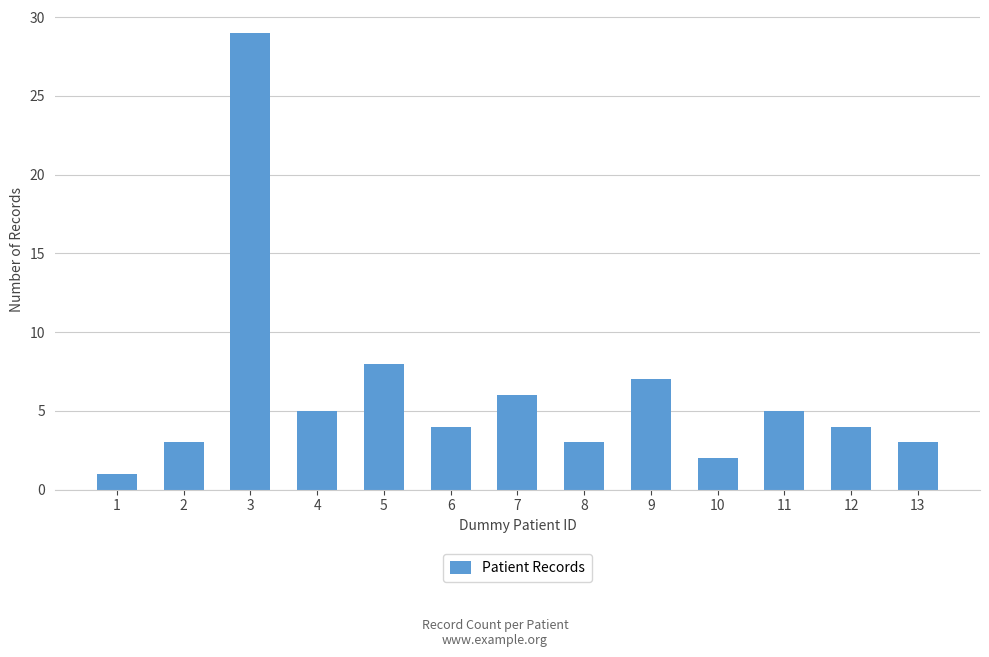

What is the sum of all values?

80